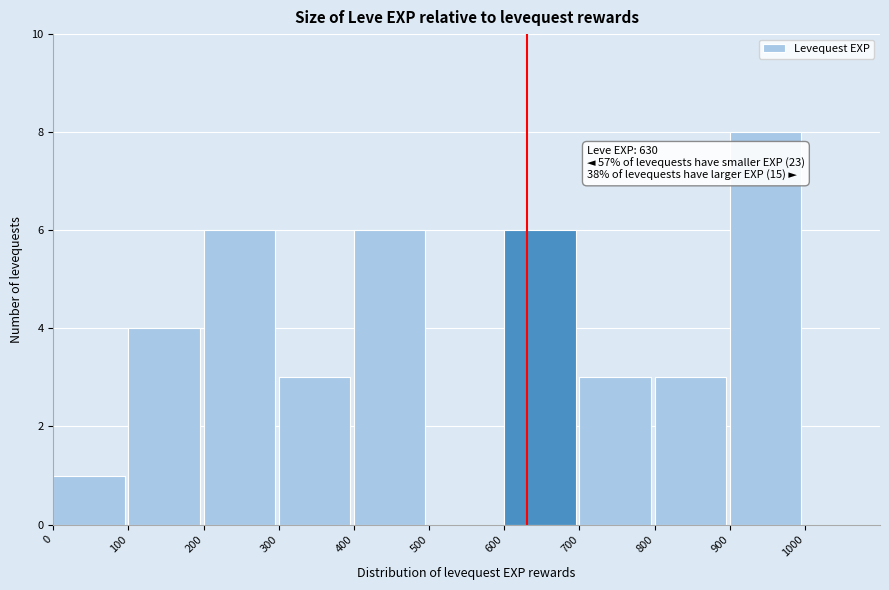

Over which range of the x-axis is the bar tallest?

900 to 1000